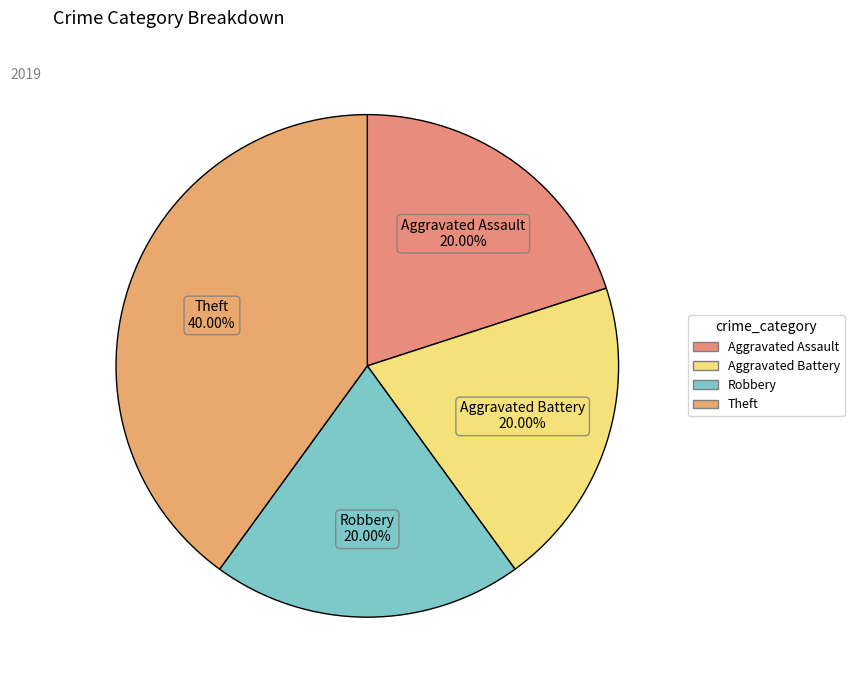

Count the number of slices in the pie.

4